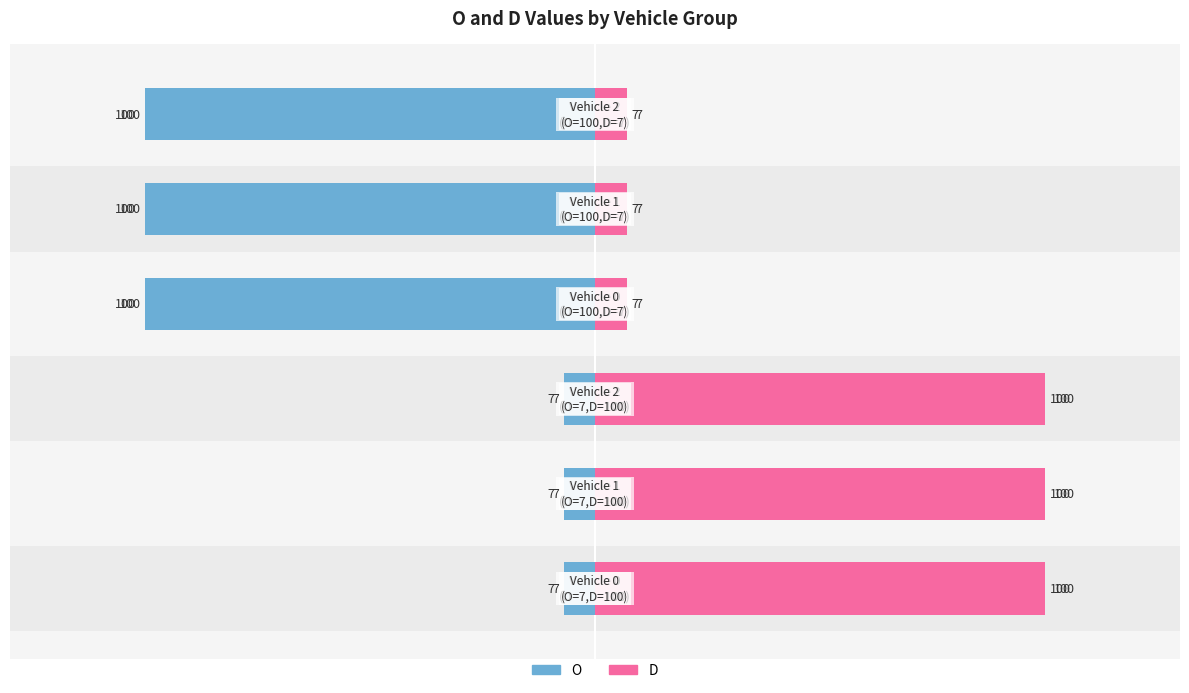

What is the minimum value for O?

-100